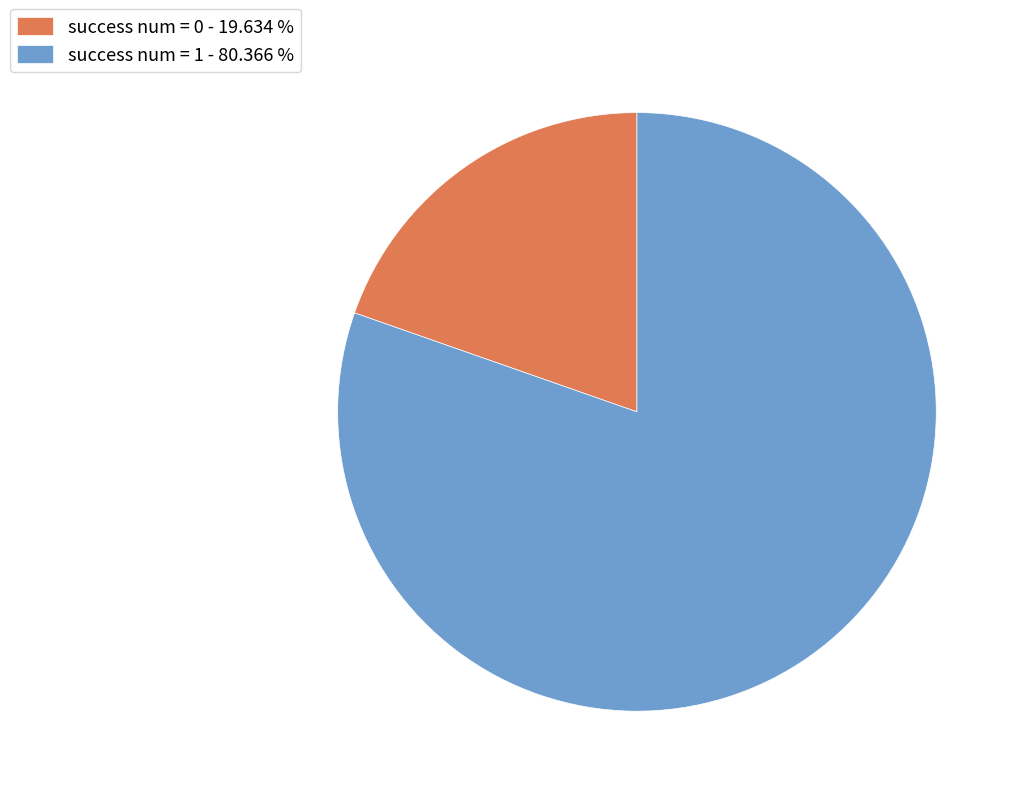

Which category has the smallest portion of the pie?

success num = 0 - 19.634 %